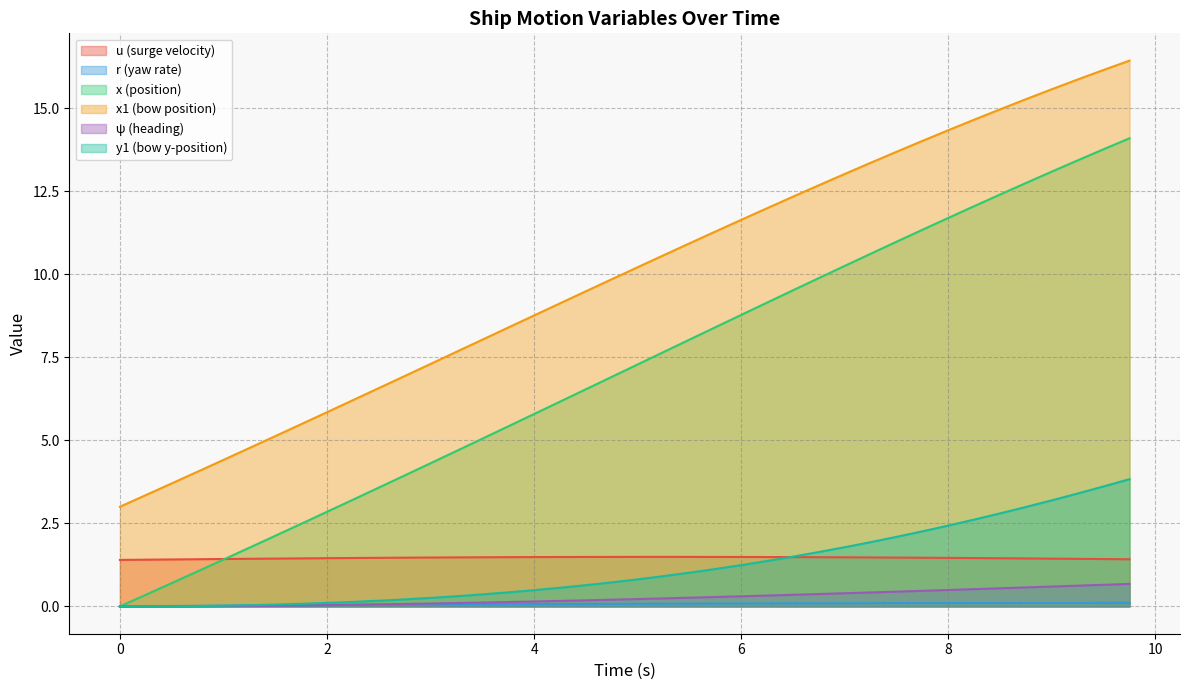

How many values in the x1 series exceed 10?

20